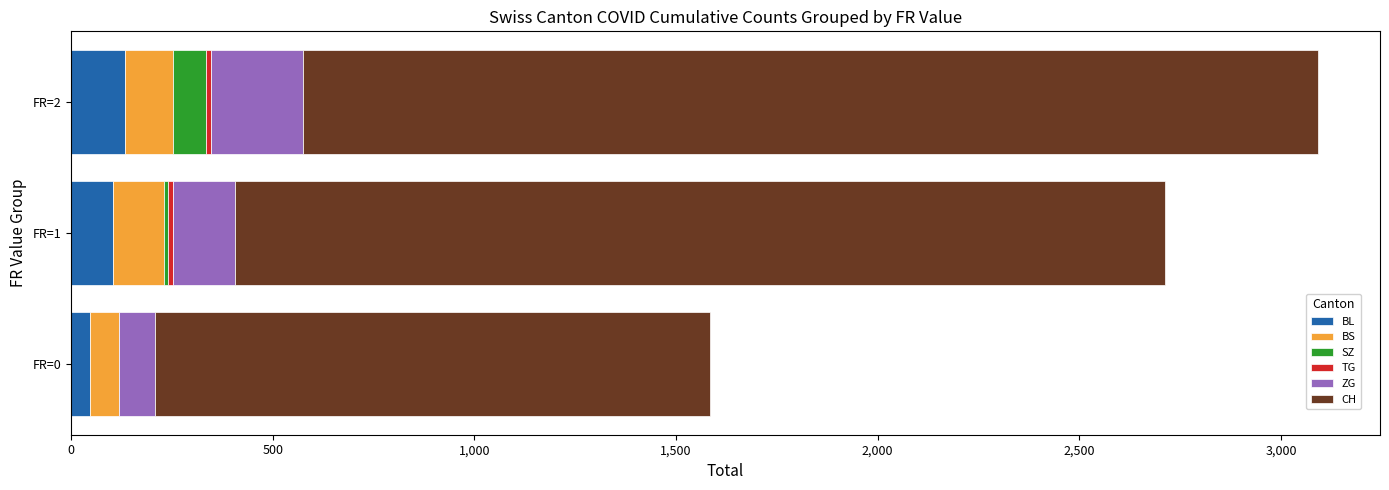

What is the highest value of the BL series?

133